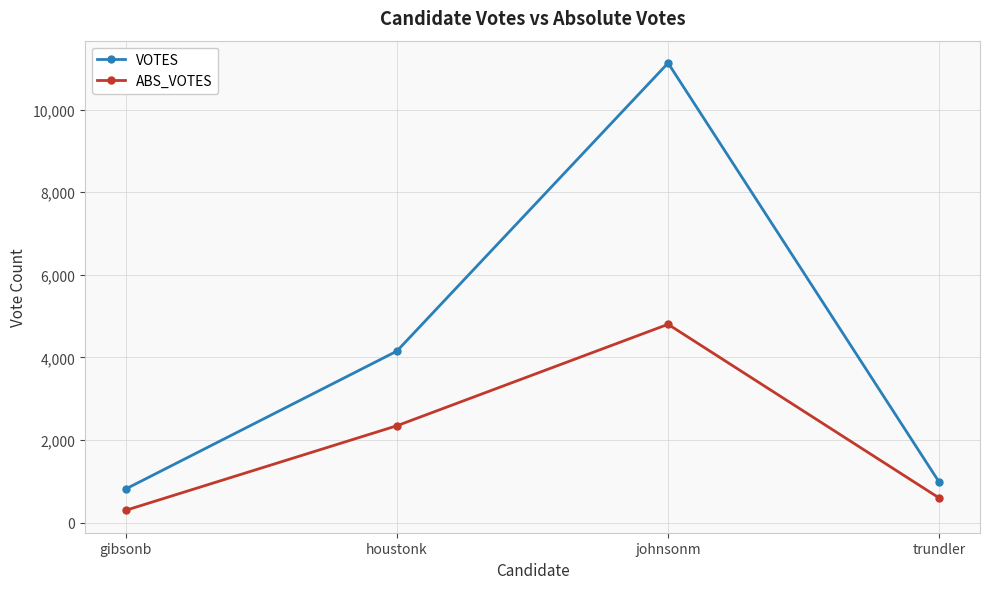

Rank the series by their average value, from lowest to highest.

ABS_VOTES, VOTES